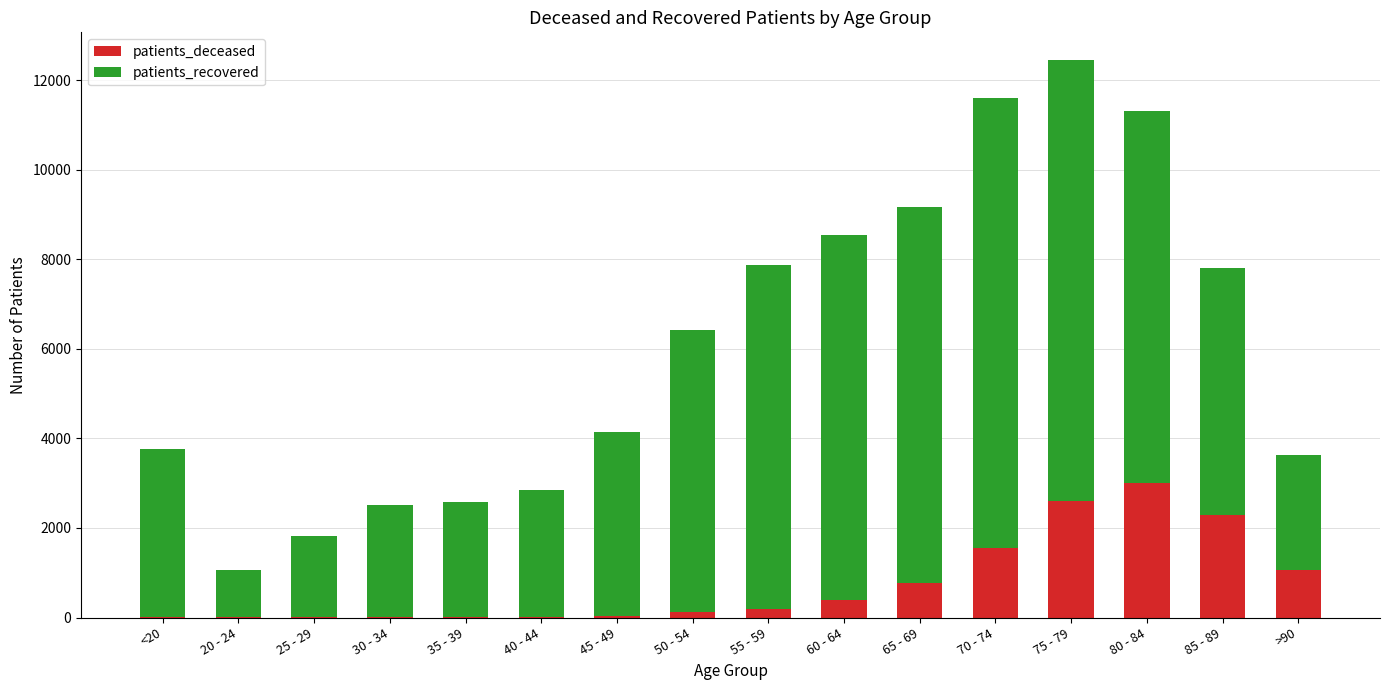

What is the maximum value for patients_deceased?

3014